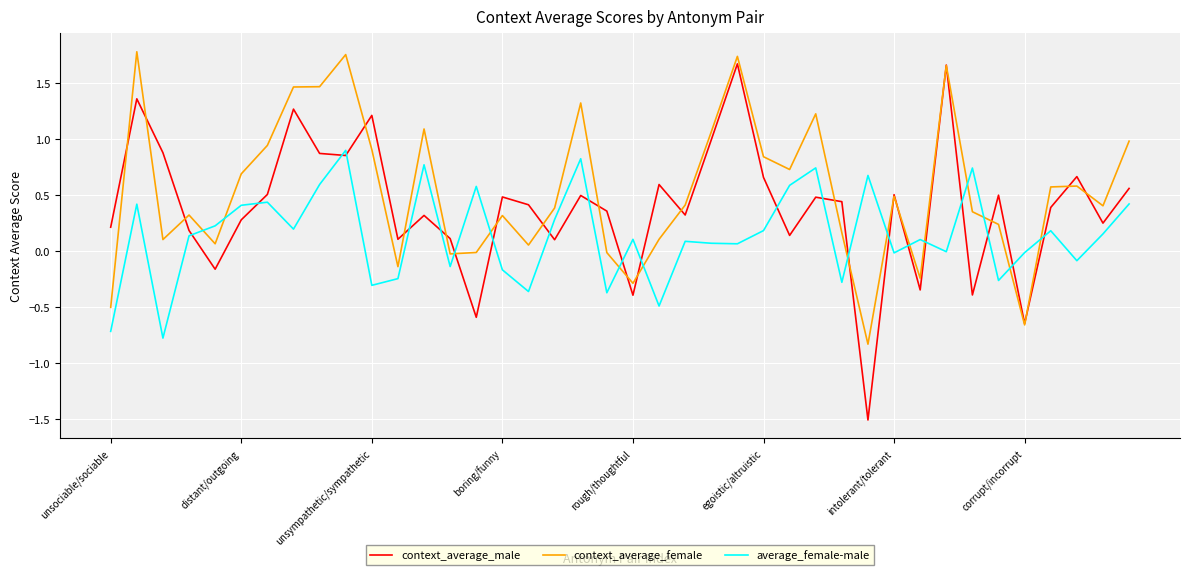

True or false: context_average_female and average_female-male cross at least once.

True